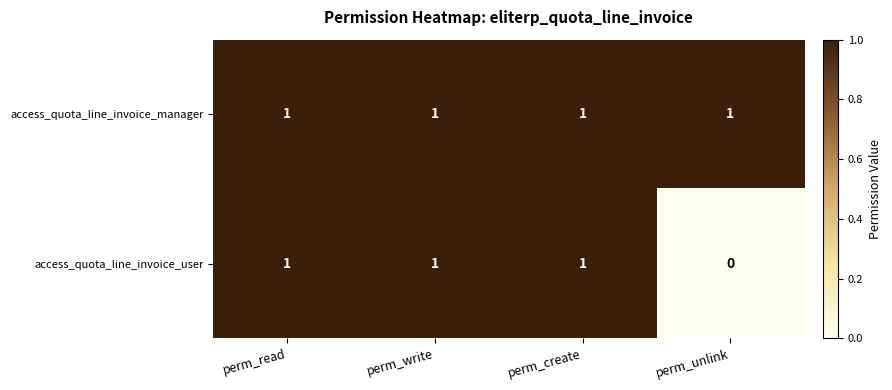

The value of access_quota_line_invoice_user at perm_unlink is 1. True or false?

False